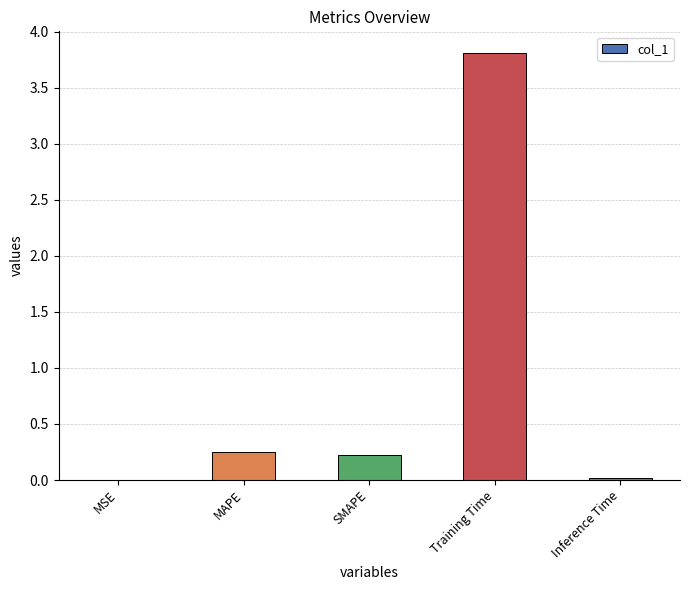

What is the sum of all values?

4.3